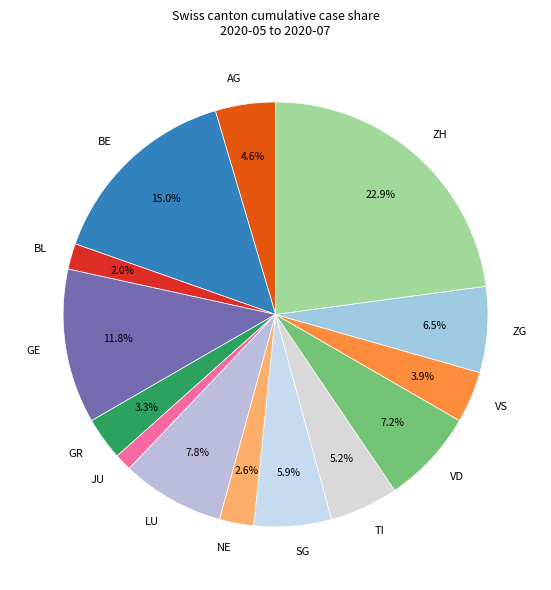

How much of the chart is everything except ZG?

93.5%